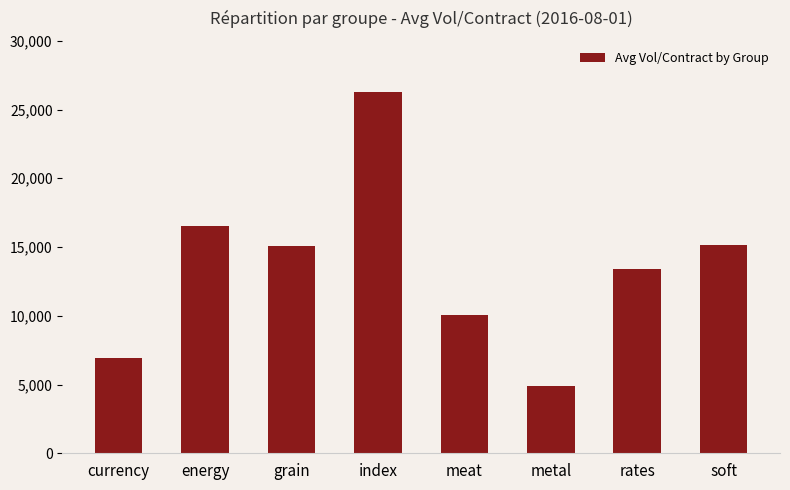

What is the difference between the maximum and minimum values?

21365.1